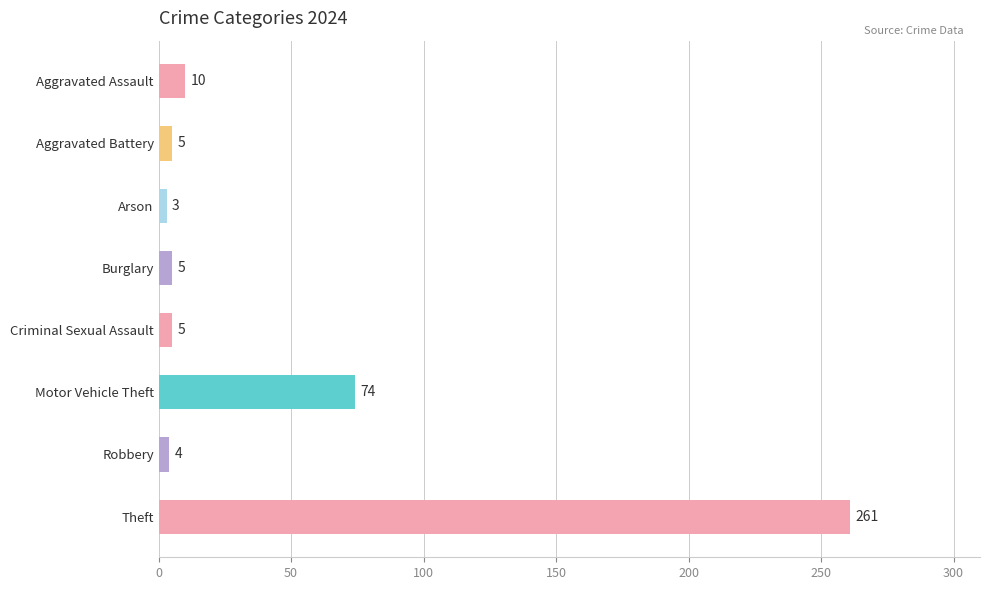

The value at Aggravated Assault is 10. True or false?

True